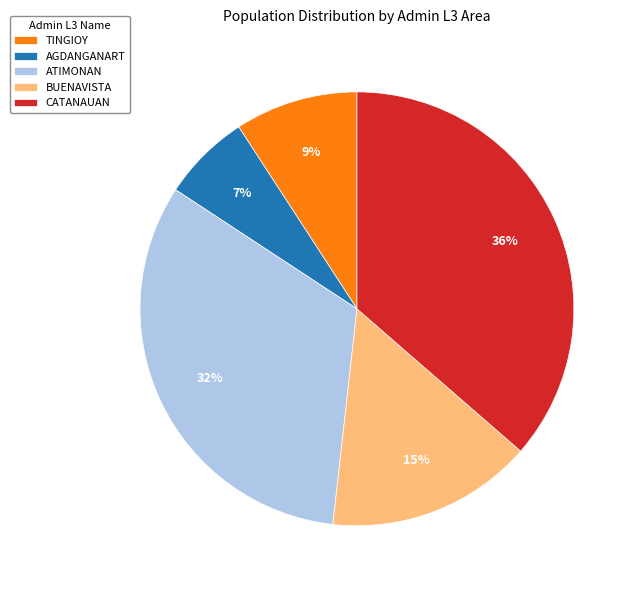

What is the ratio of the value at BUENAVISTA to the value at TINGIOY?

1.7